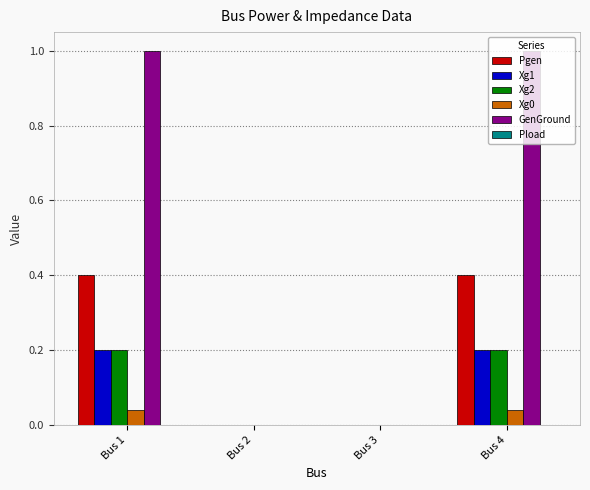

What is the total value across all series at Bus 4?

1.8